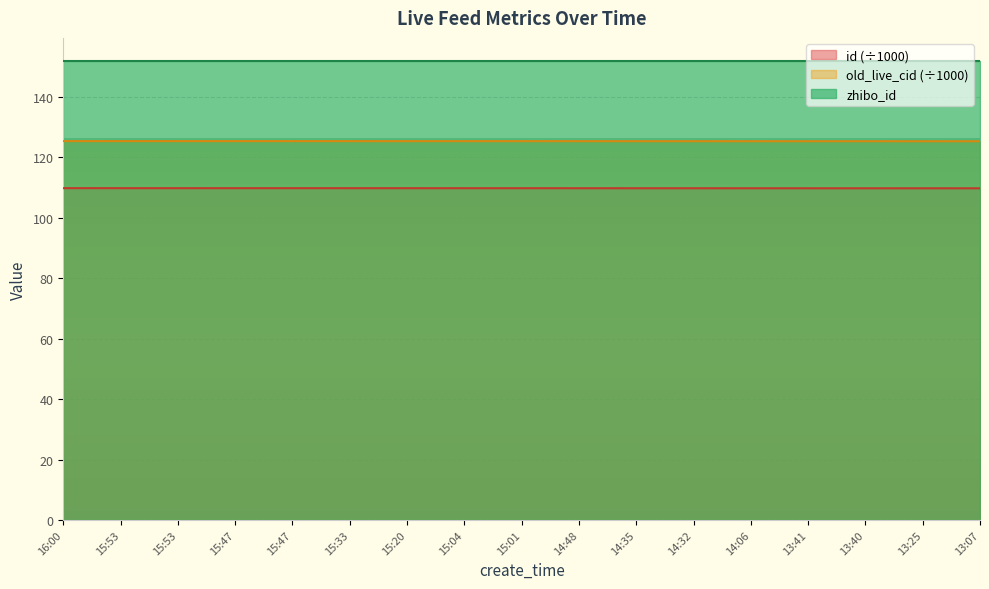

Does the chart display data point markers on the line(s)?

No